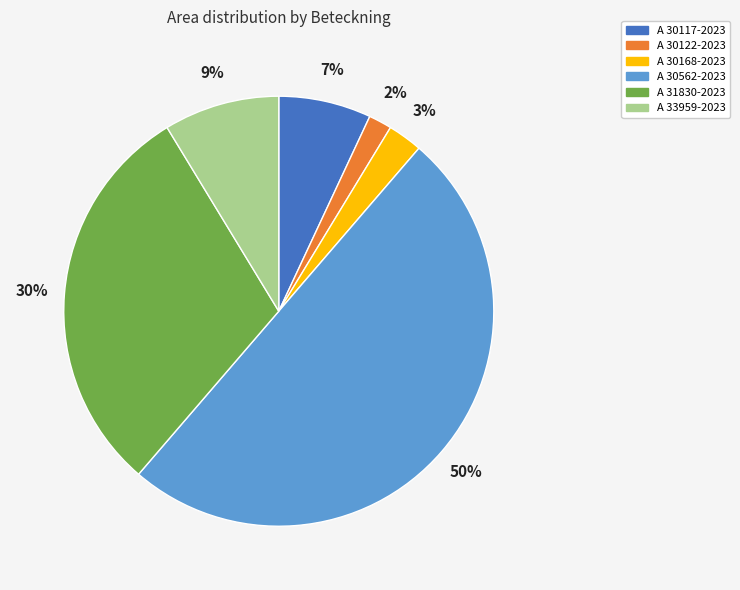

Rank the categories by value from lowest to highest.

A 30122-2023, A 30168-2023, A 30117-2023, A 33959-2023, A 31830-2023, A 30562-2023